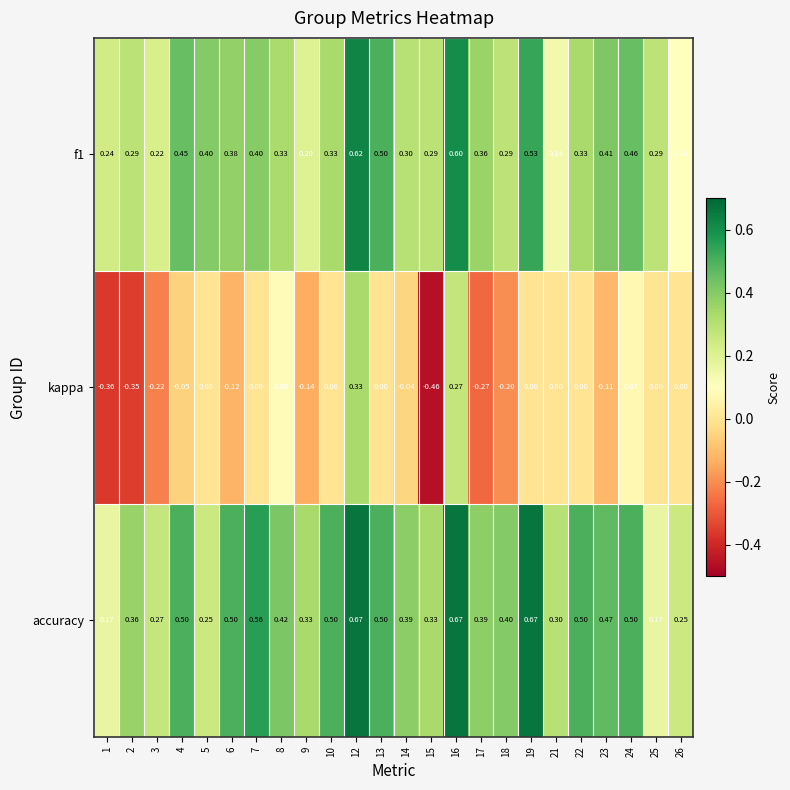

Which series has the largest range (max minus min)?

kappa